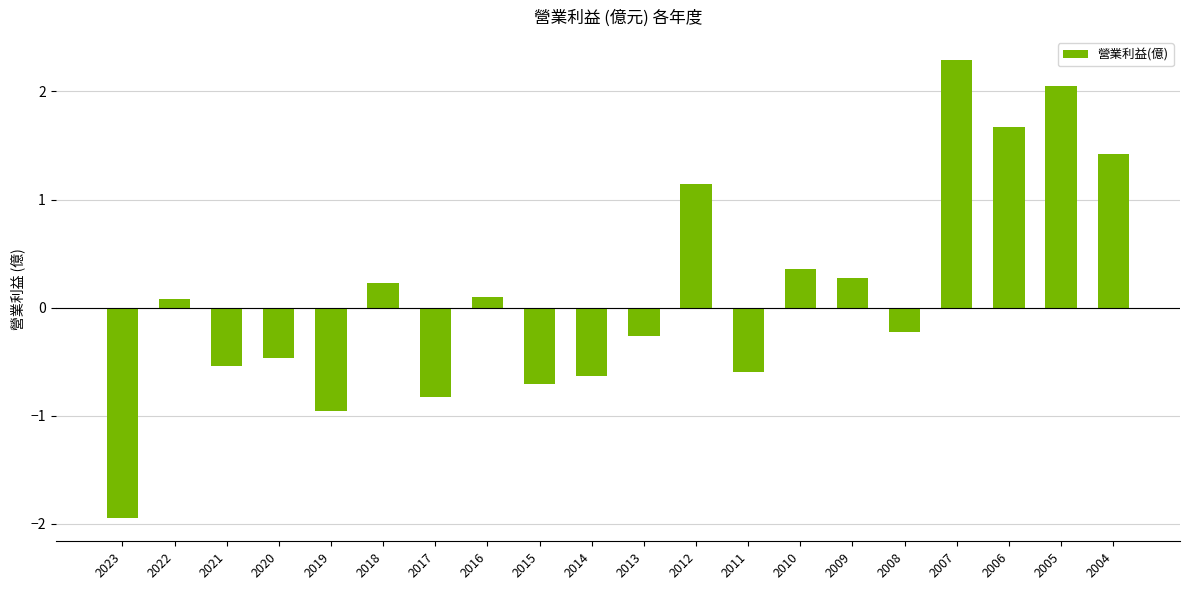

What is the difference between the maximum and minimum values?

4.2